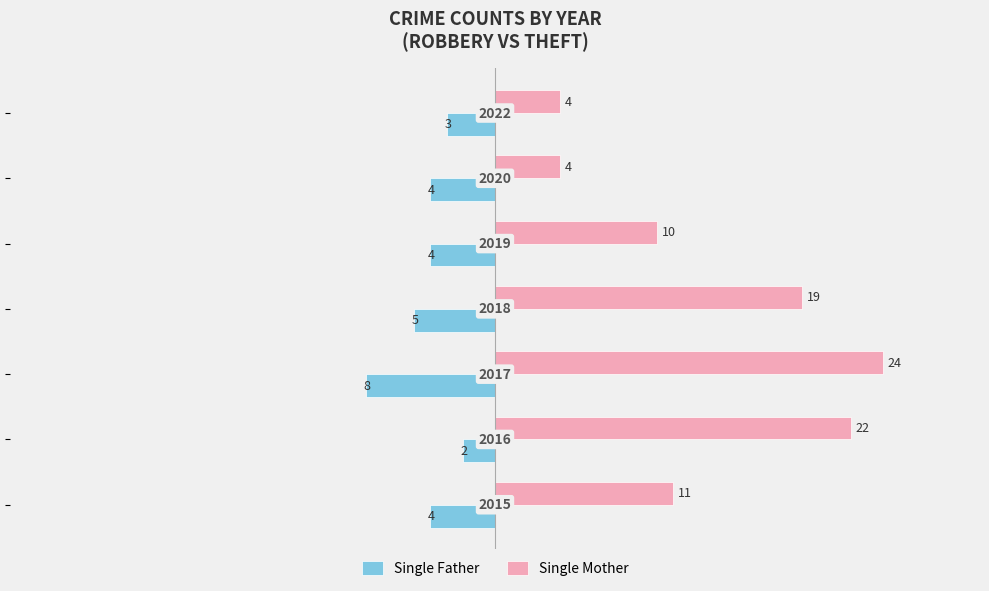

How many bars are there in total?

14